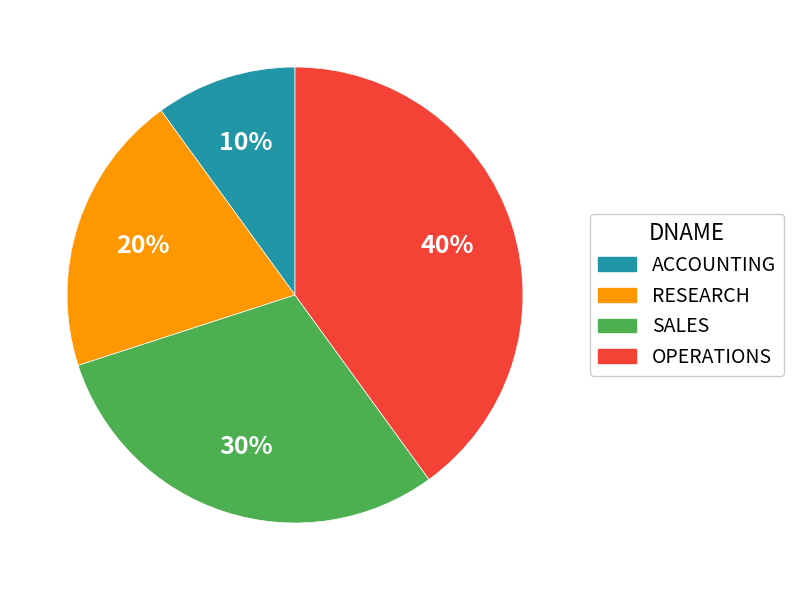

Is the sum of OPERATIONS and RESEARCH greater than half?

Yes